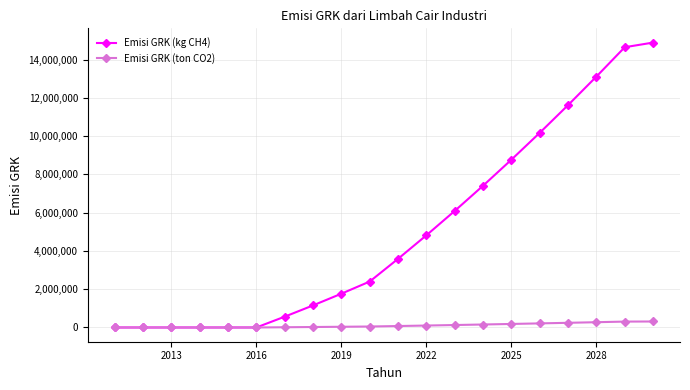

How many data points in Emisi GRK (kg CH4) are above 3587331?

10